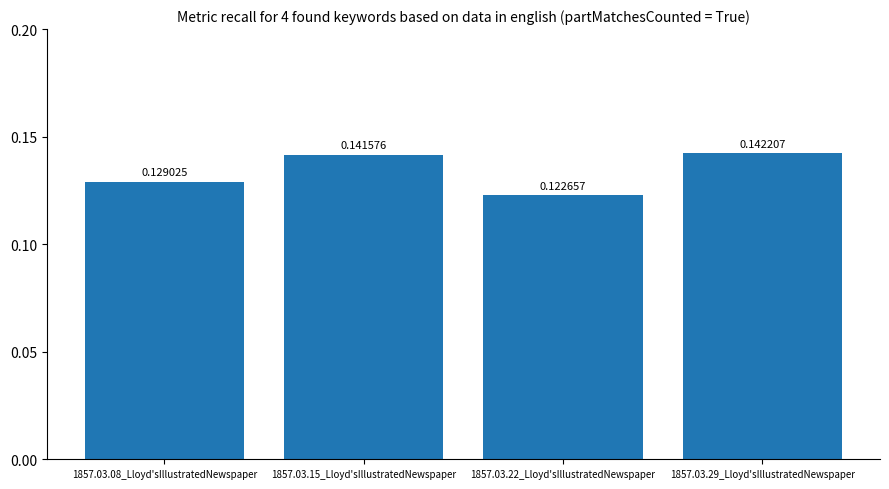

What is the sum of all values?

0.5